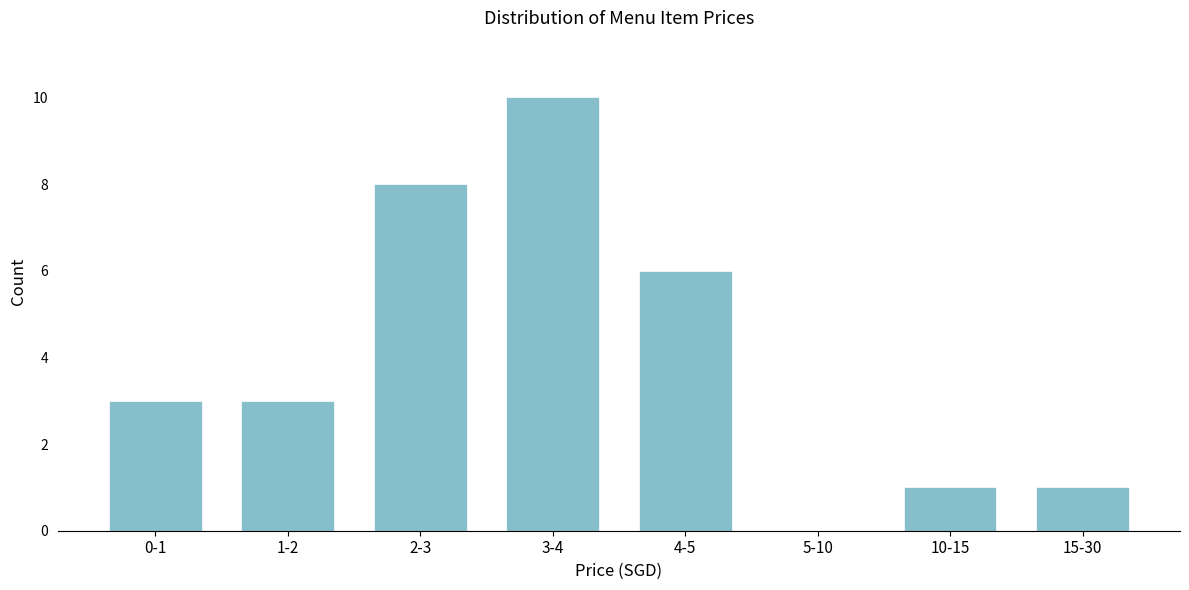

Reading right to left, extract all data points from this chart.

15-30=1	10-15=1	5-10=0	4-5=6	3-4=10	2-3=8	1-2=3	0-1=3